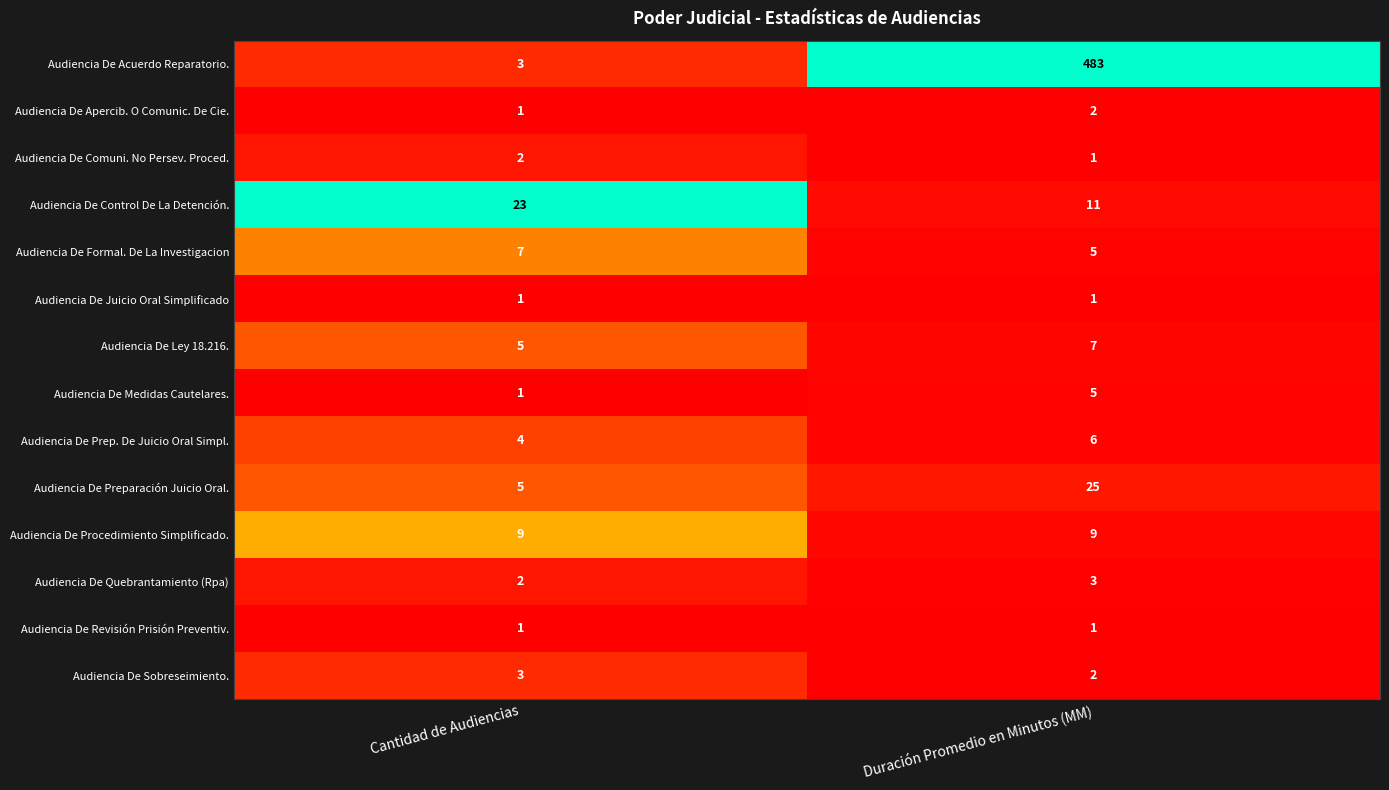

List the labels in order of Audiencia De Quebrantamiento (Rpa) value, largest first.

Duración Promedio en Minutos (MM), Cantidad de Audiencias